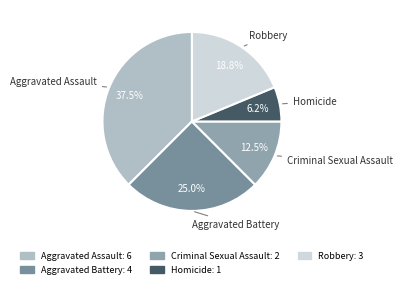

Which has a higher value, Criminal Sexual Assault or Robbery?

Robbery